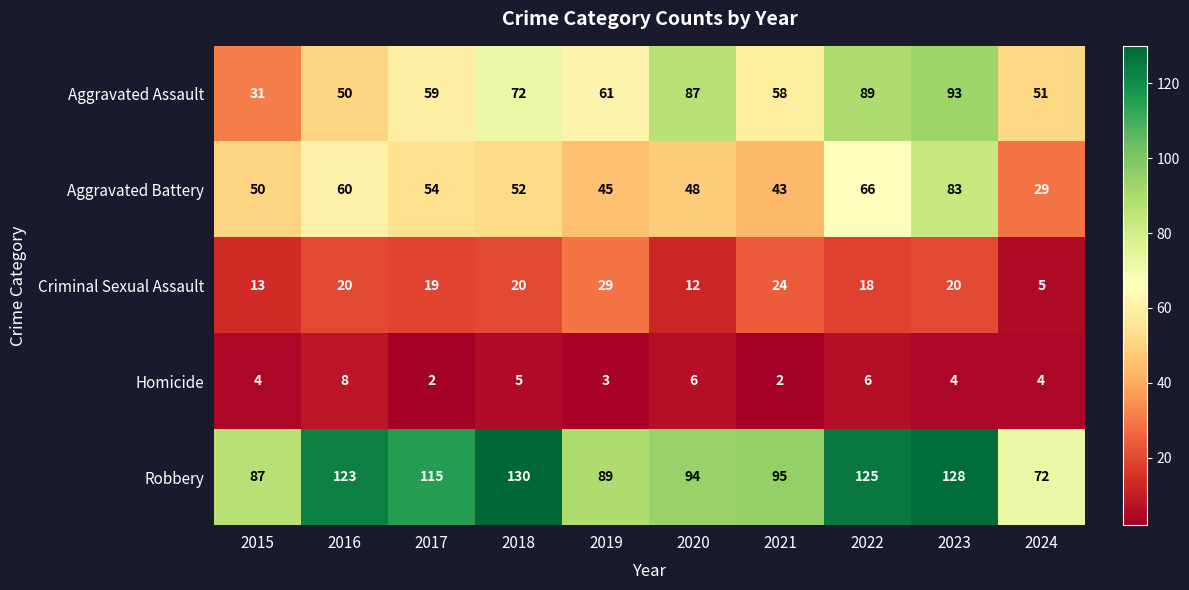

Rank the categories by Aggravated Battery value from lowest to highest.

2024, 2021, 2019, 2020, 2015, 2018, 2017, 2016, 2022, 2023